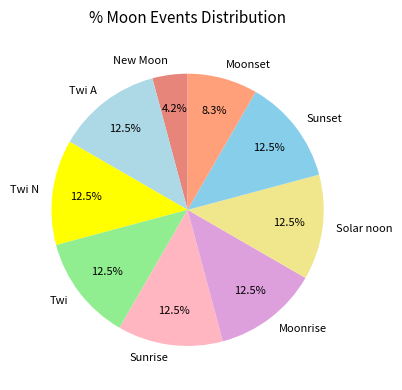

Is there a majority slice in this chart?

No